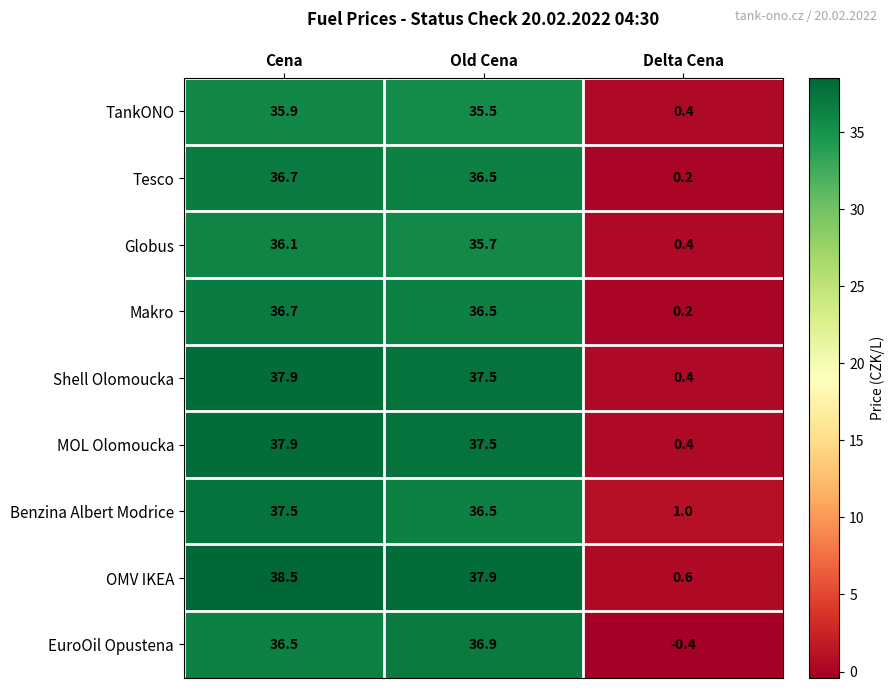

Which series has the widest spread of values?

OMV IKEA